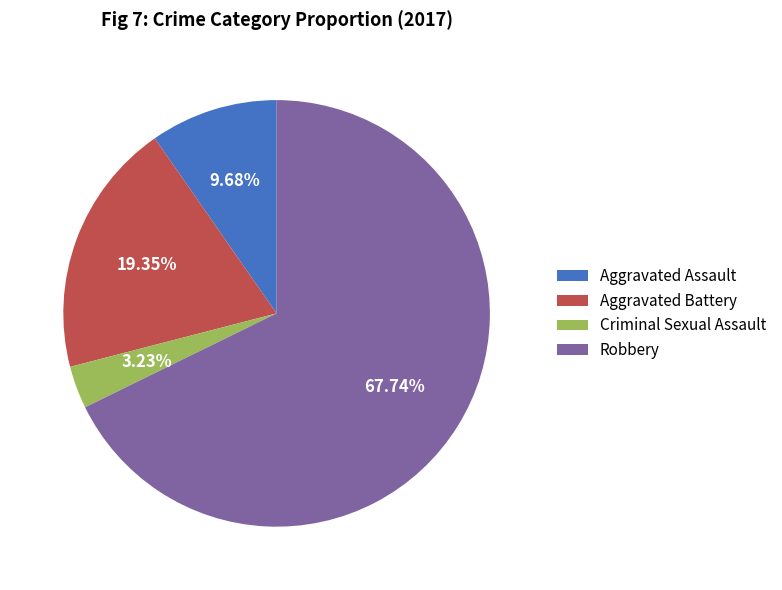

Do Criminal Sexual Assault and Robbery together represent more than half of the pie?

Yes